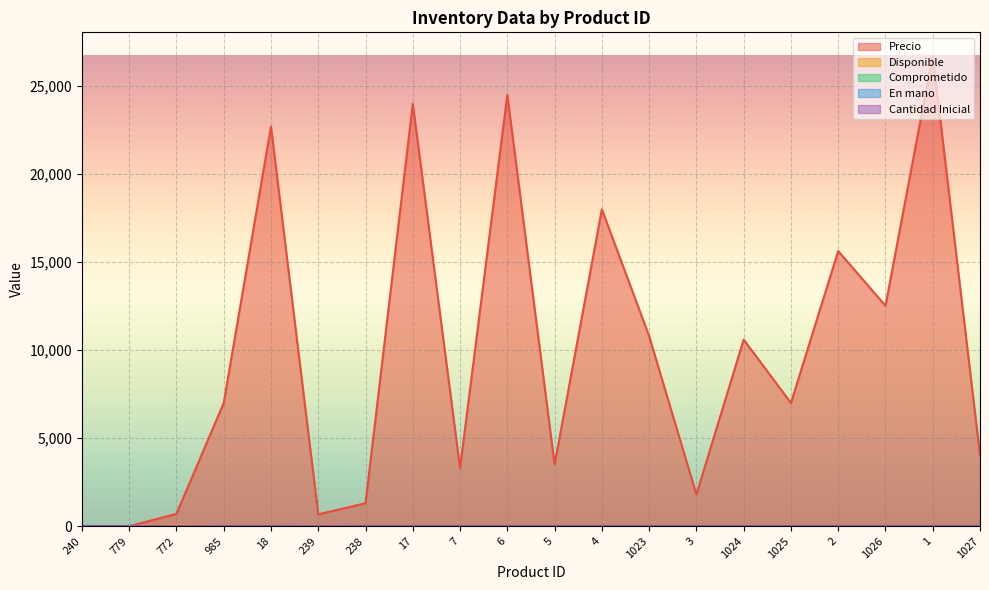

How many values in the Precio series are below 7000?

9